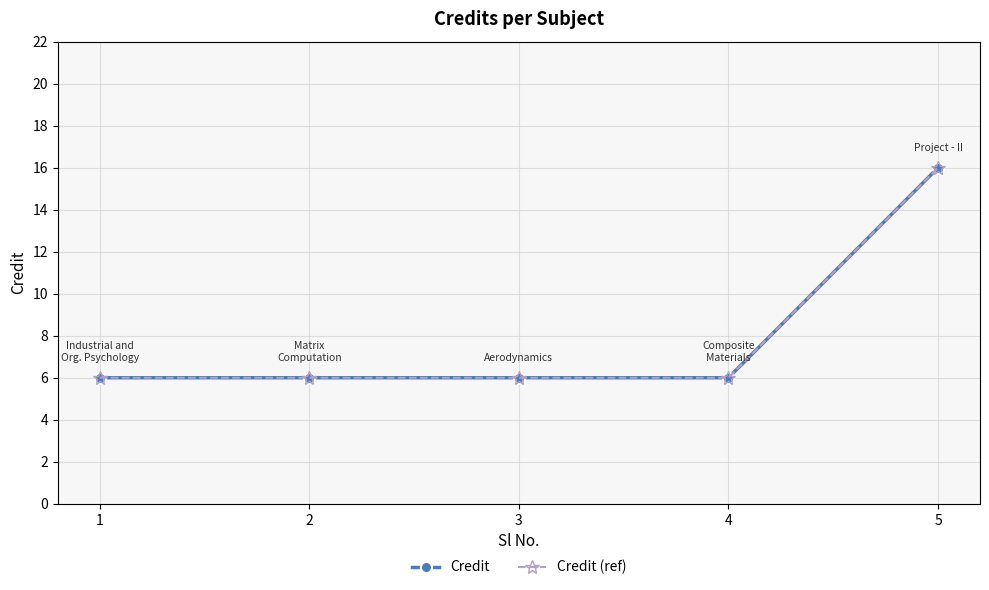

Does the chart have visible grid lines?

Yes